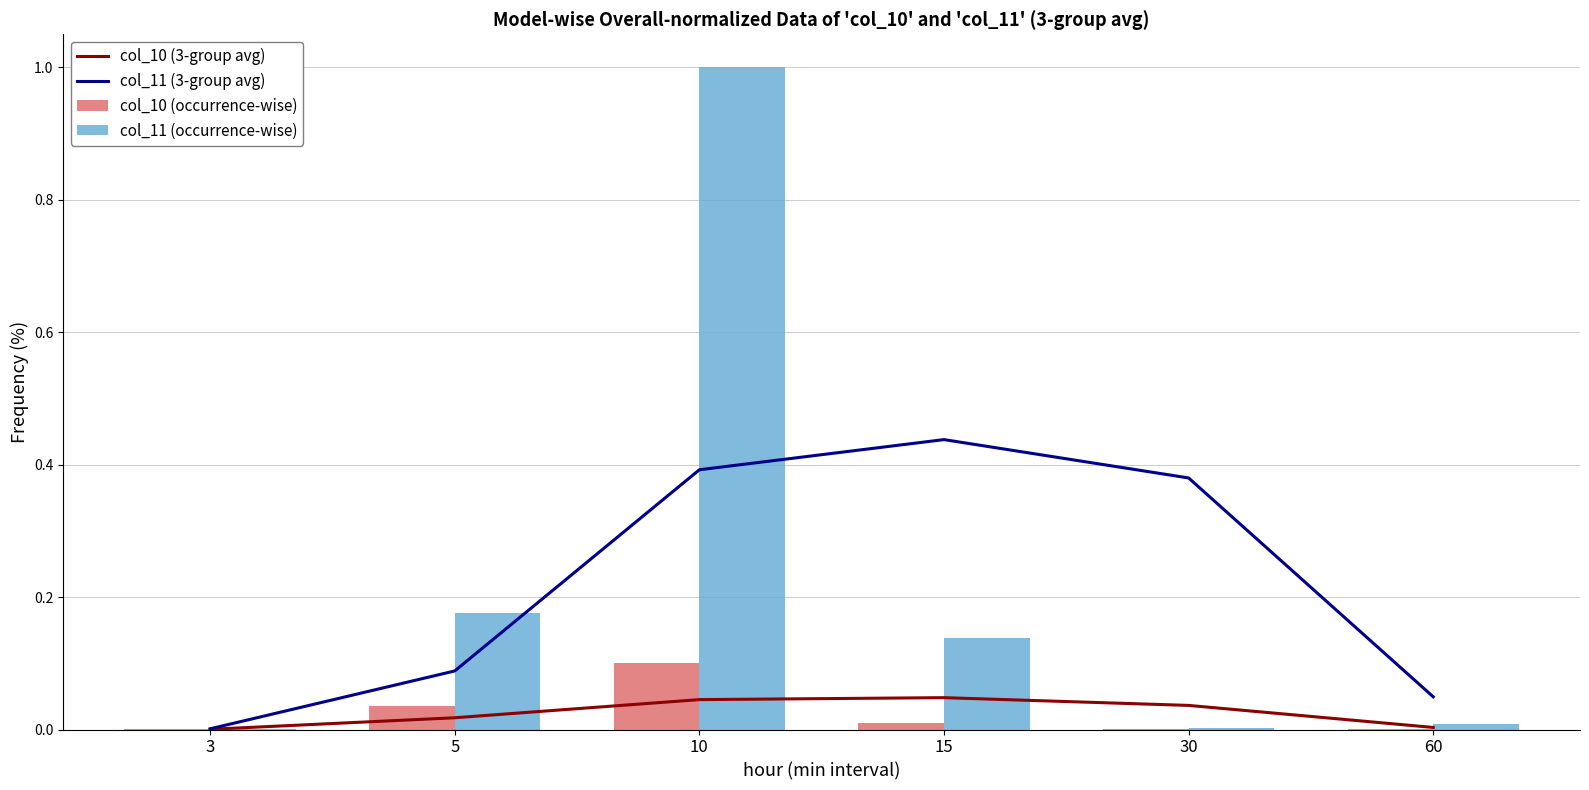

Are the bars horizontal?

No